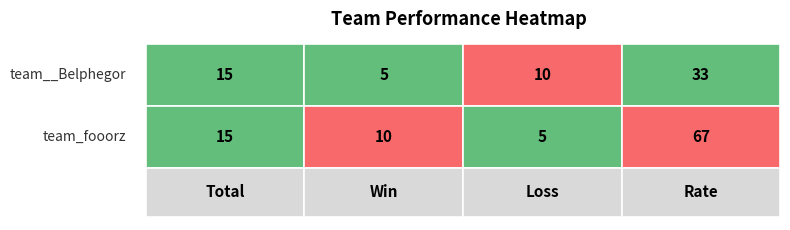

Count the team__Belphegor values in the range 10 to 33.

3